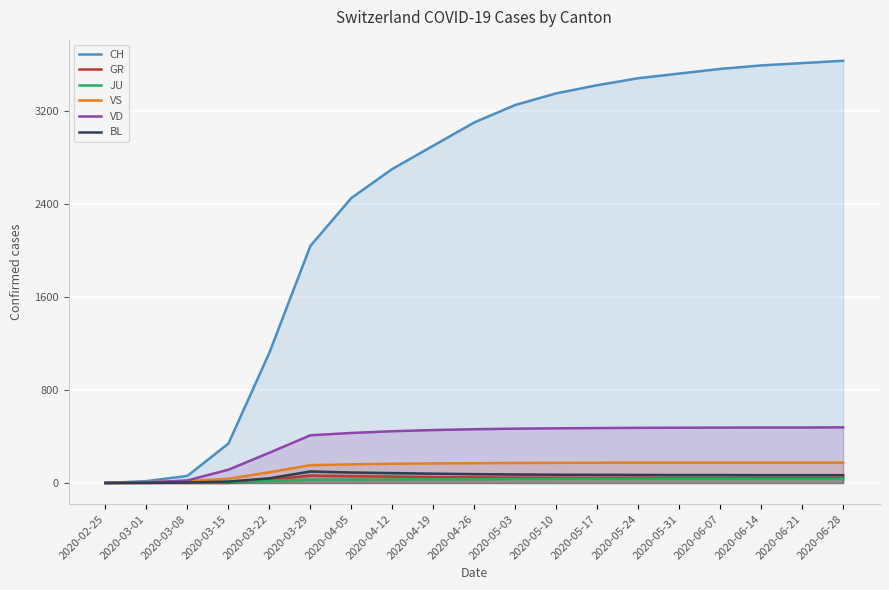

Where does the VS series first go above 170?

2020-05-03